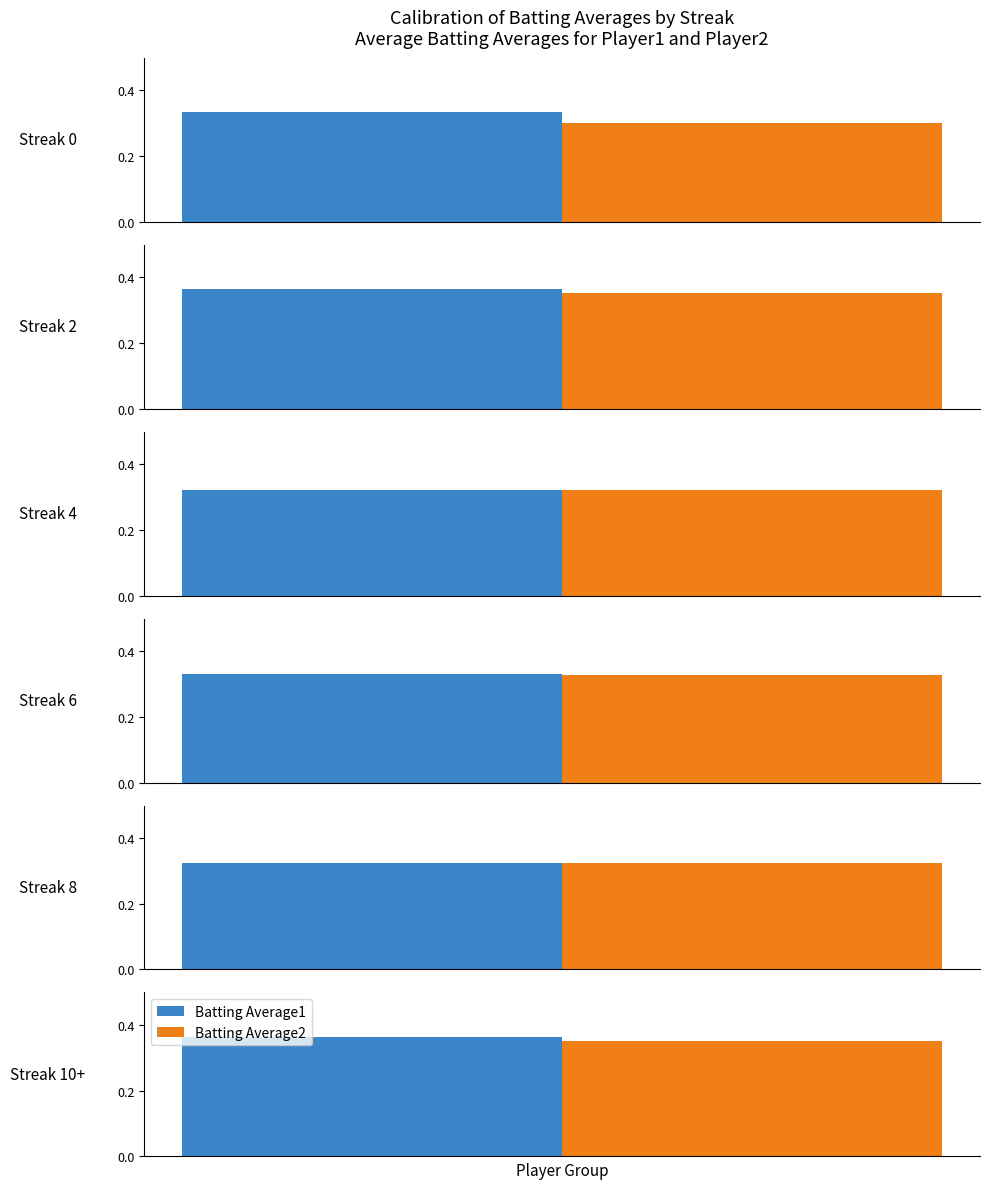

List the series in order of their peak value, highest first.

Batting Average1, Batting Average2